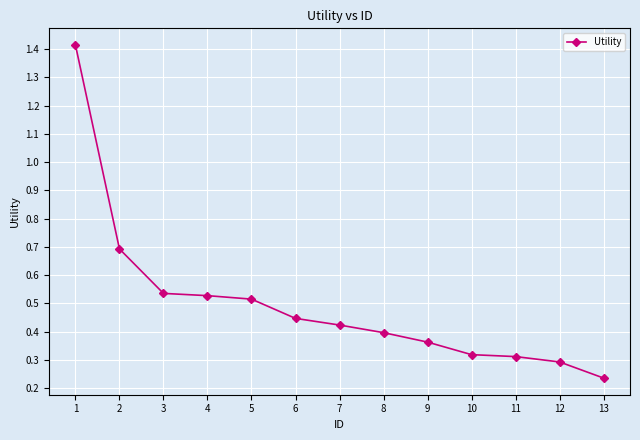

Is this an area chart (filled region under the line)?

No